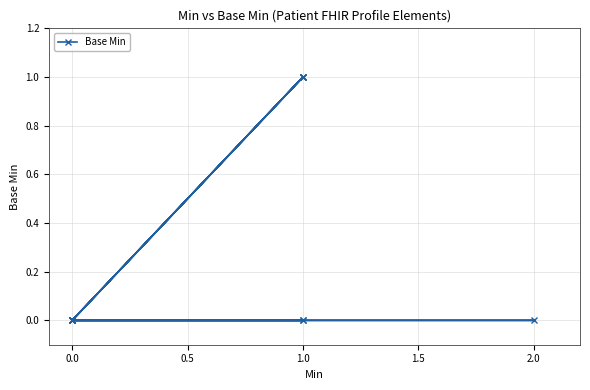

At which category does the data reach its first local valley?

18